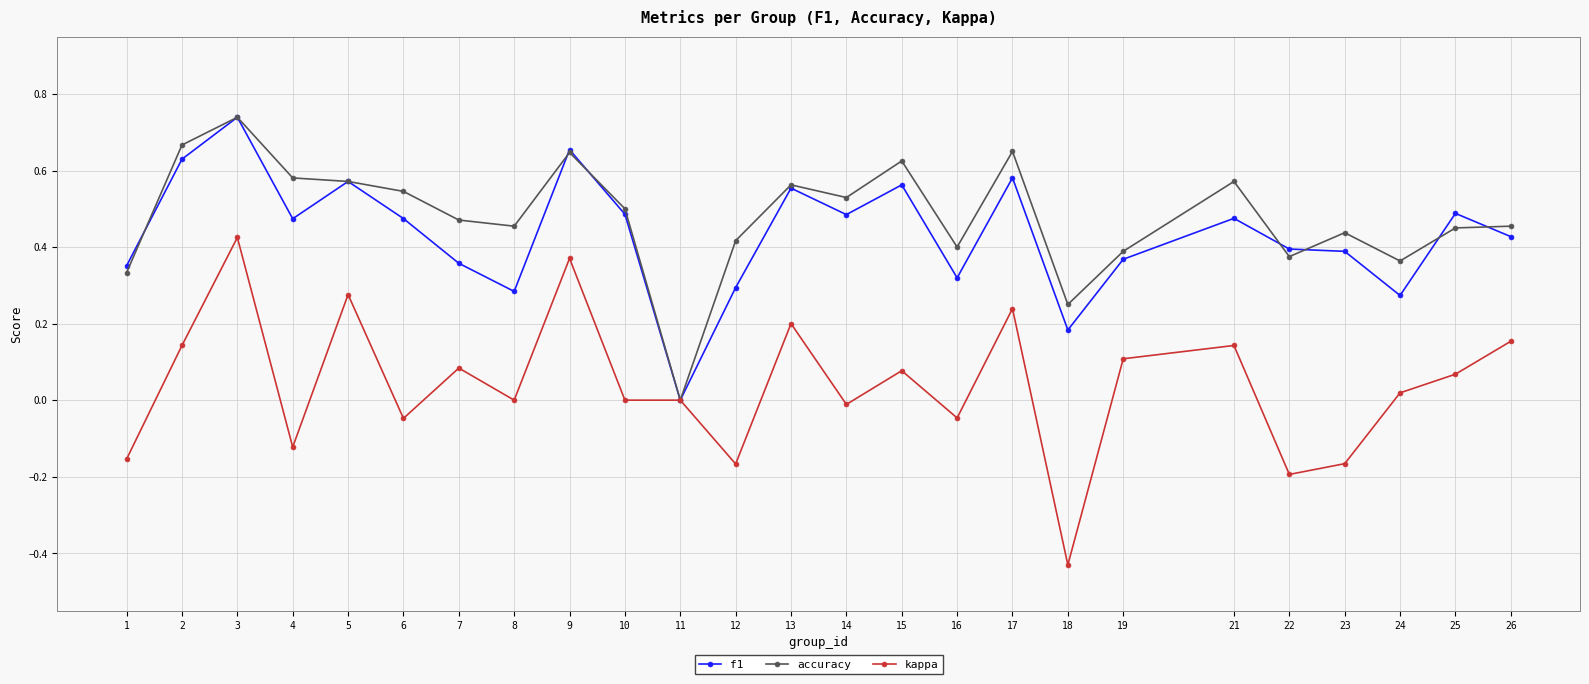

Where is the first local maximum for kappa?

3